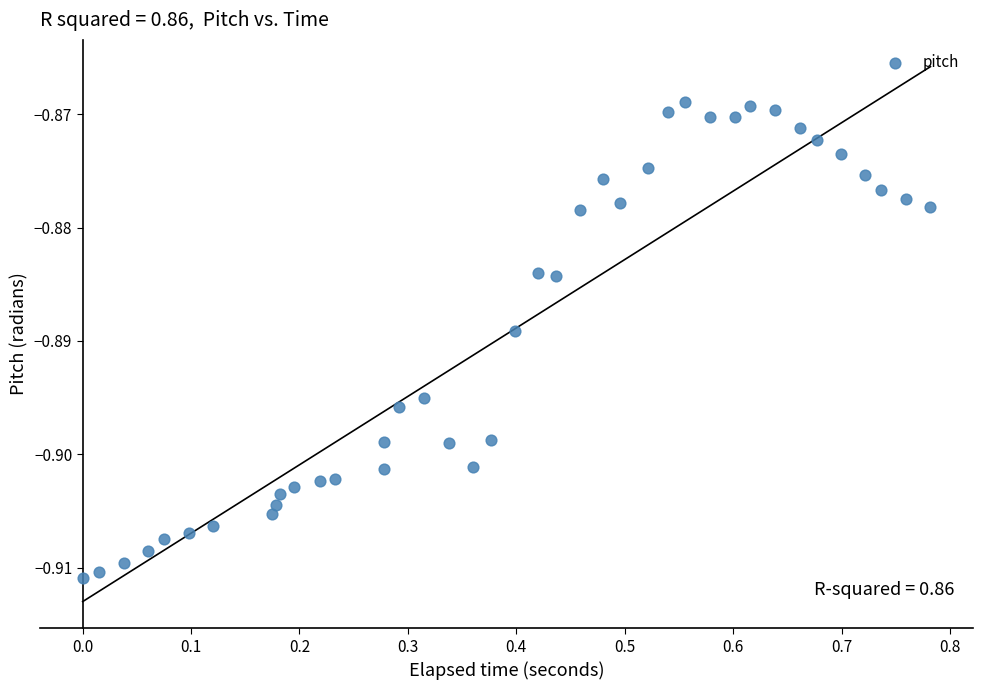

What is the range of X values (max minus min)?

0.8